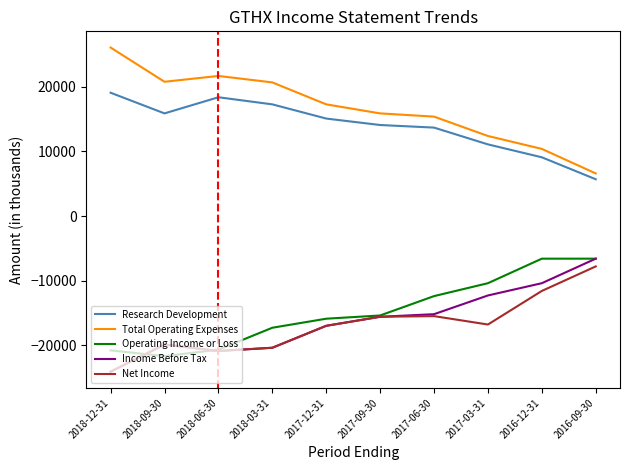

At how many categories does at least one series exceed 11999?

8